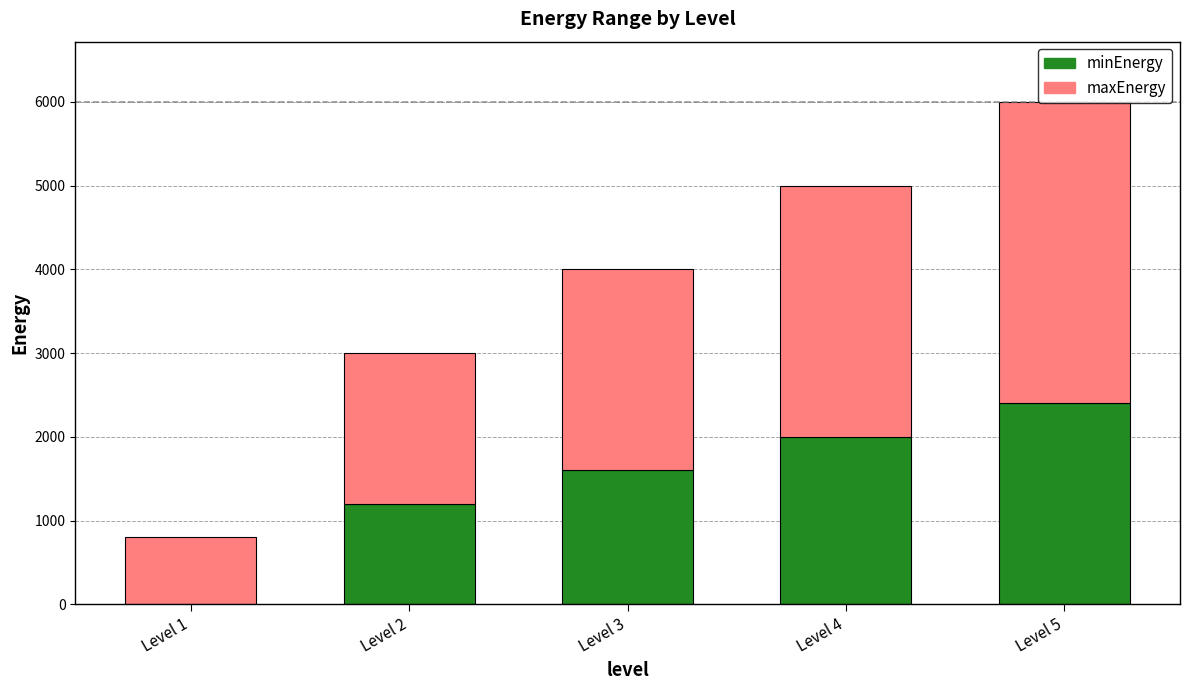

What are all the series names shown in the legend?

minEnergy, maxEnergy